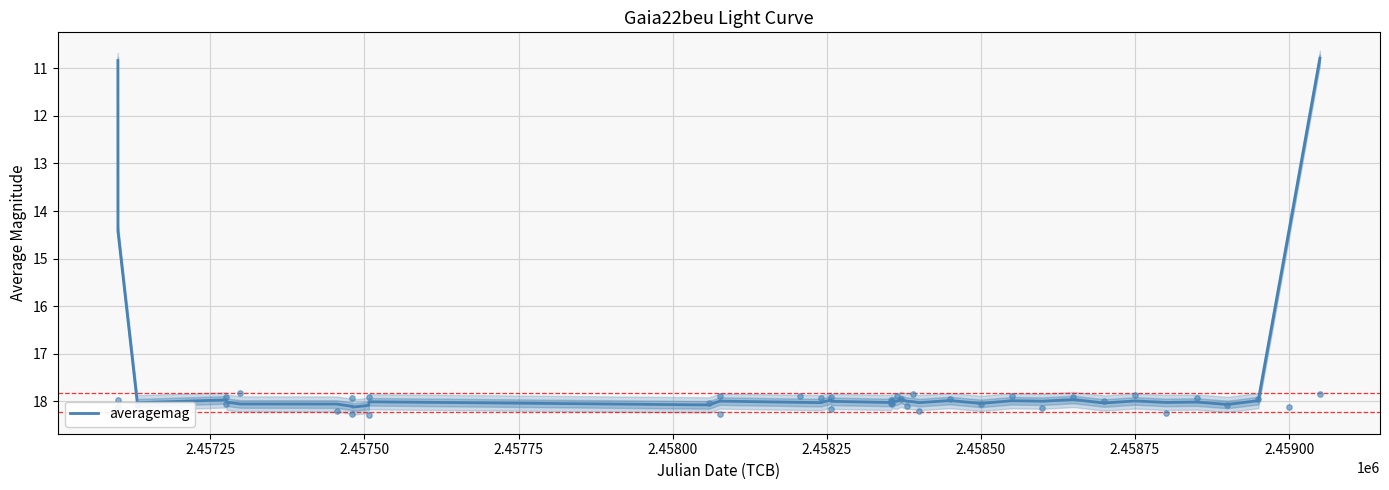

What is the maximum value for averagemag?

18.1